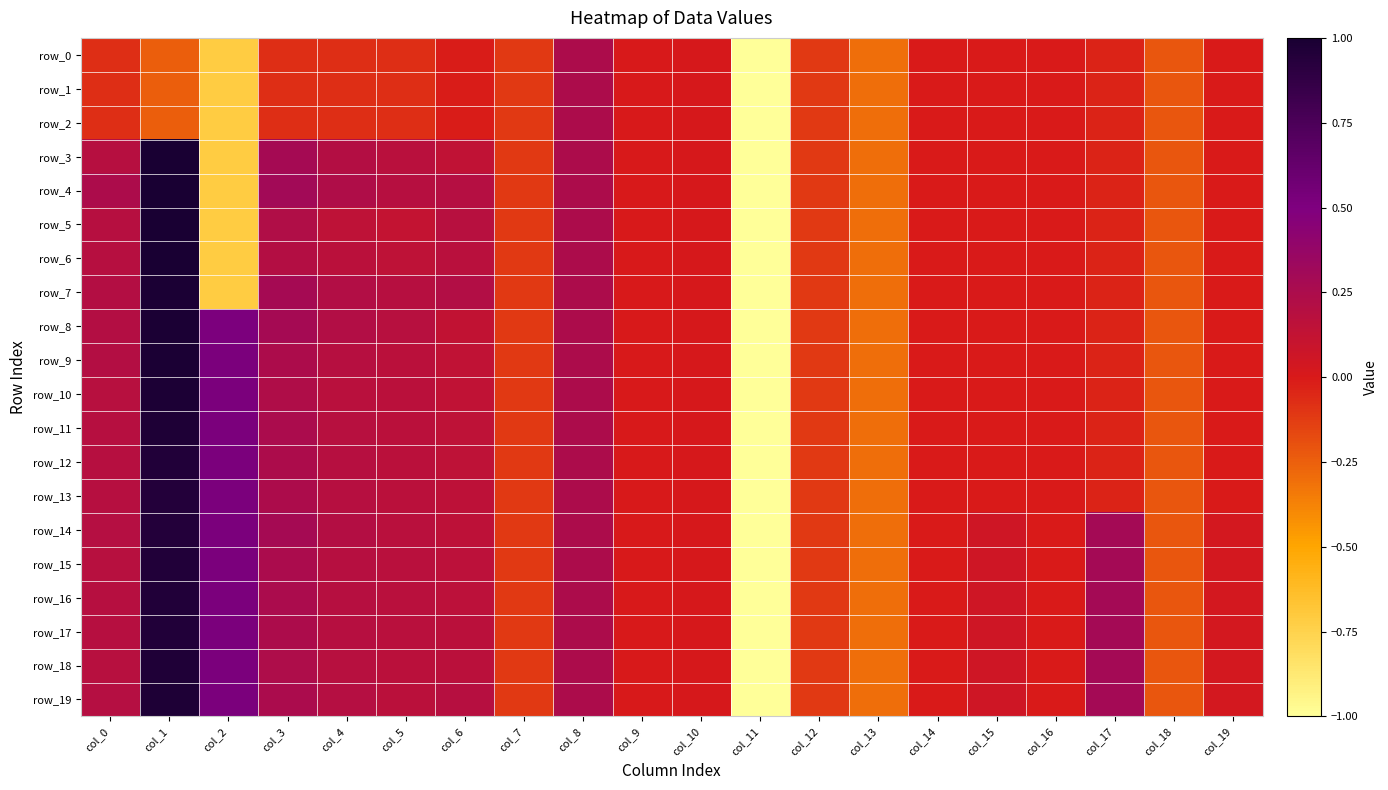

Where does the row_19 series first go above 0?

col_0